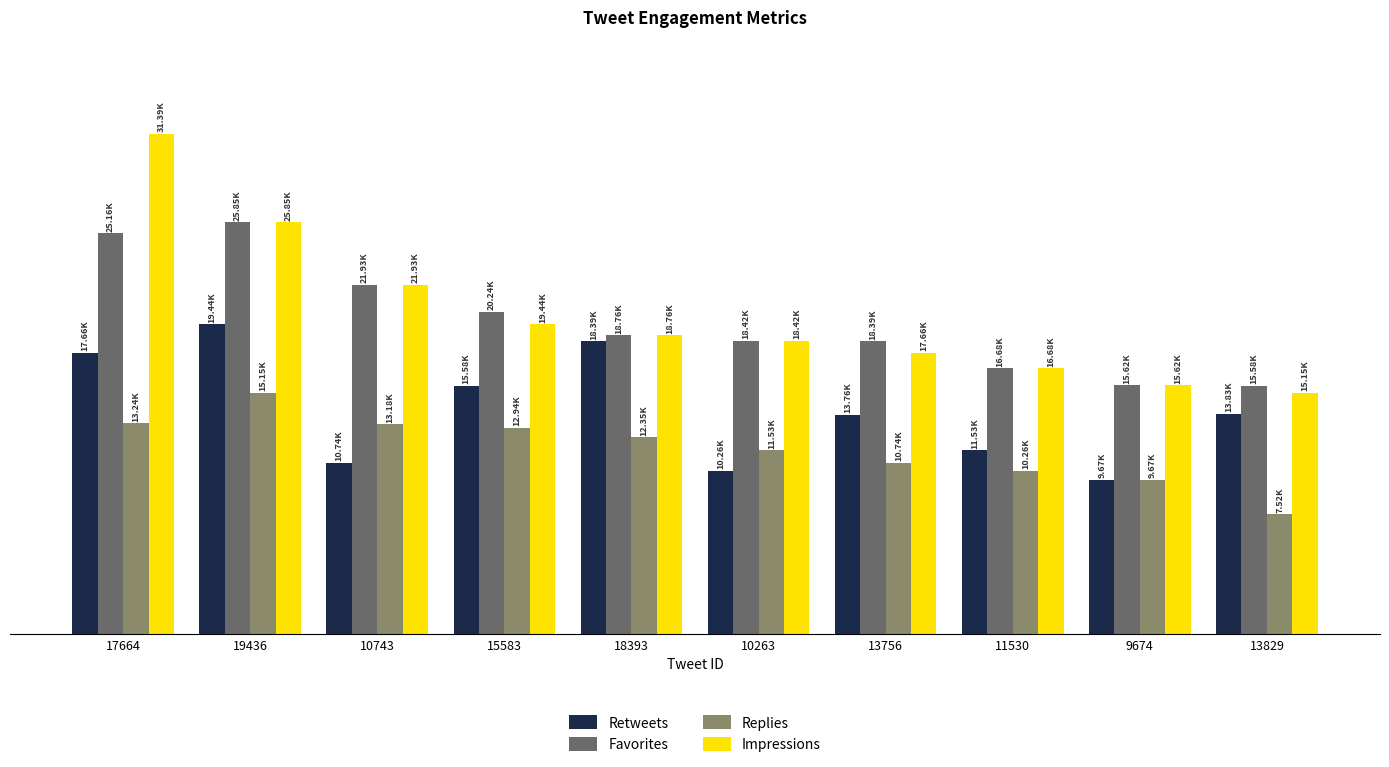

What position from the right is 13756?

4